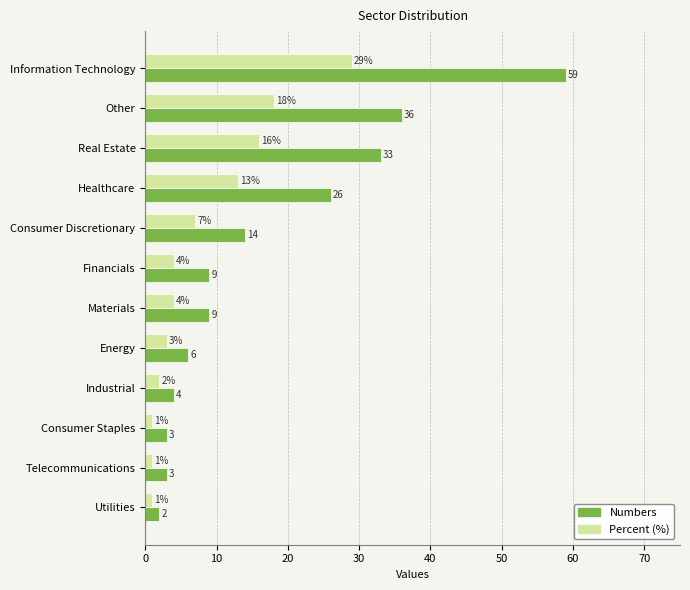

Rank the series by their maximum value, from highest to lowest.

Numbers, Percent (%)